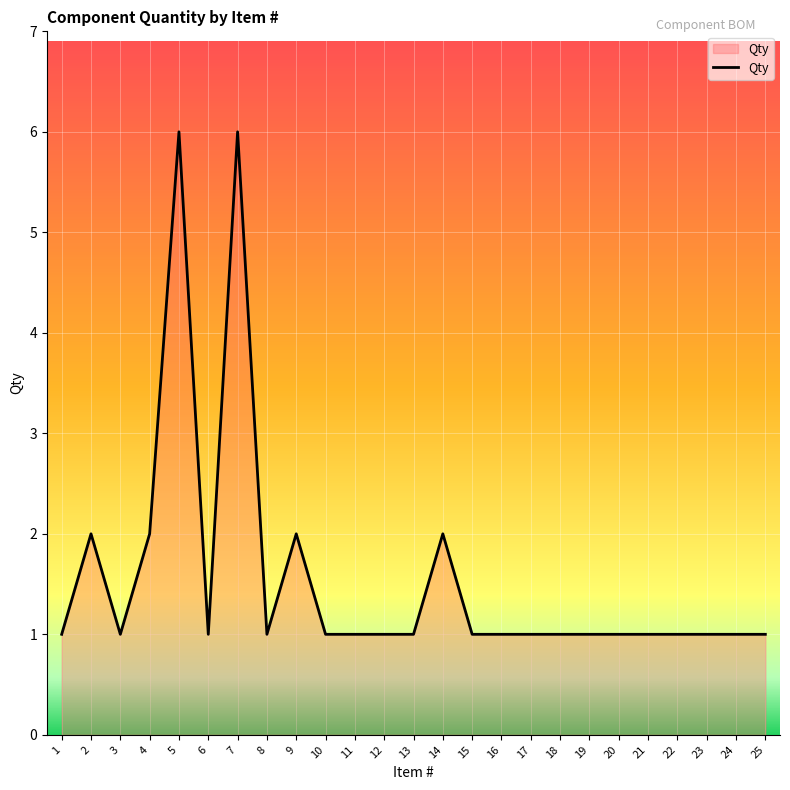

What is the sum of the values at 24 and 13?

2